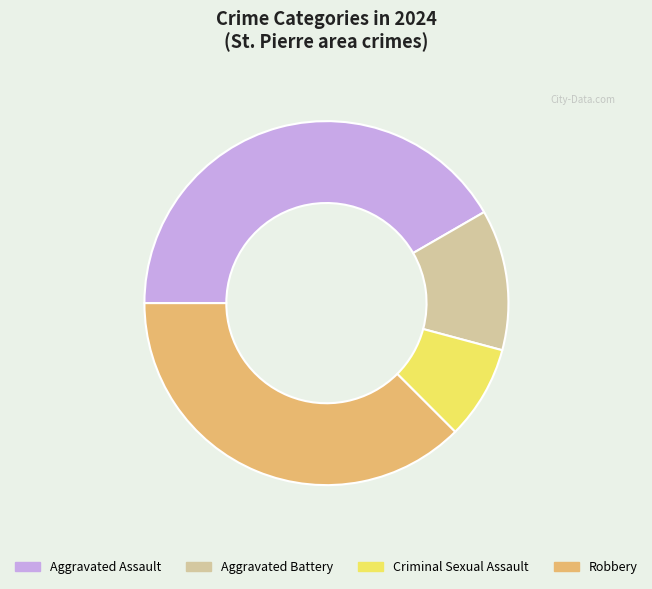

How many segments does this pie chart have?

4